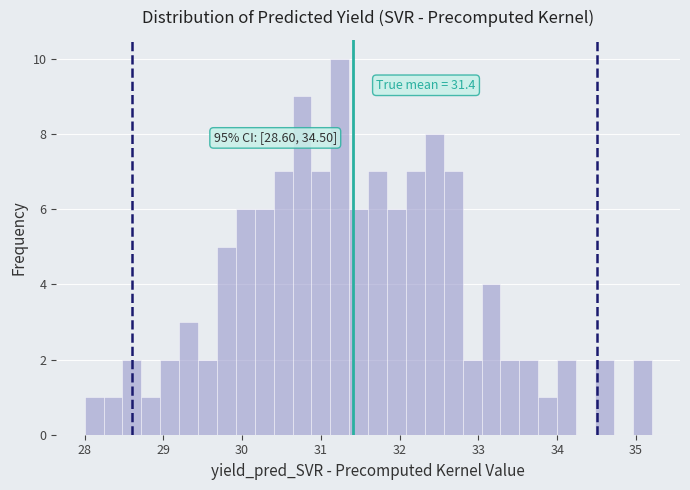

Read against the x-axis, roughly where is the centre of the tallest bar?

31.2